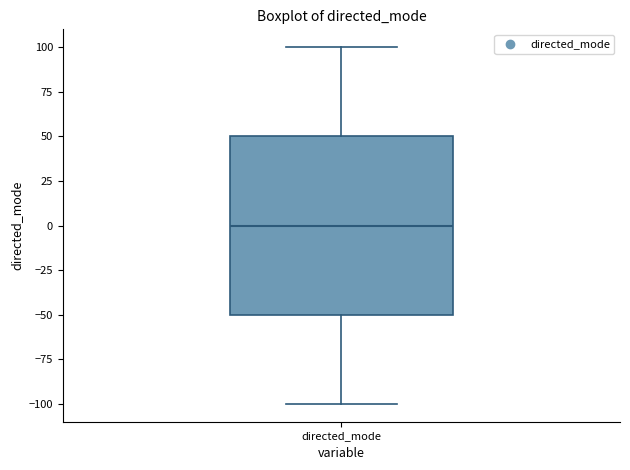

Transcribe this box plot: give where the median line is, the range the box spans, and where the two whiskers end, as read against the y-axis. The values are not printed on the chart, so give them approximately, as read against the axis.

median 0, box -50 to 50, whiskers -100 to 100